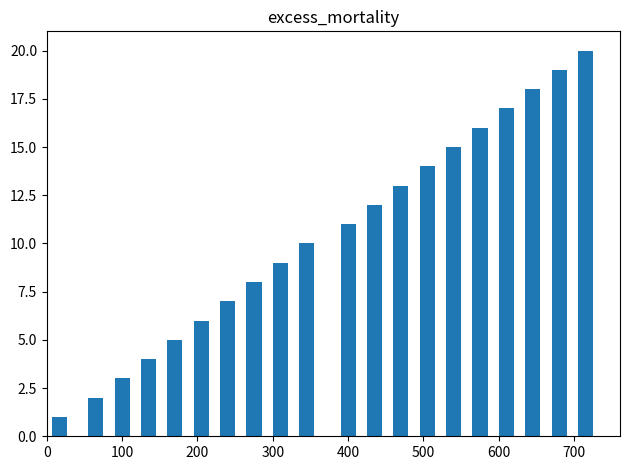

What is the difference between the maximum and minimum values?

19